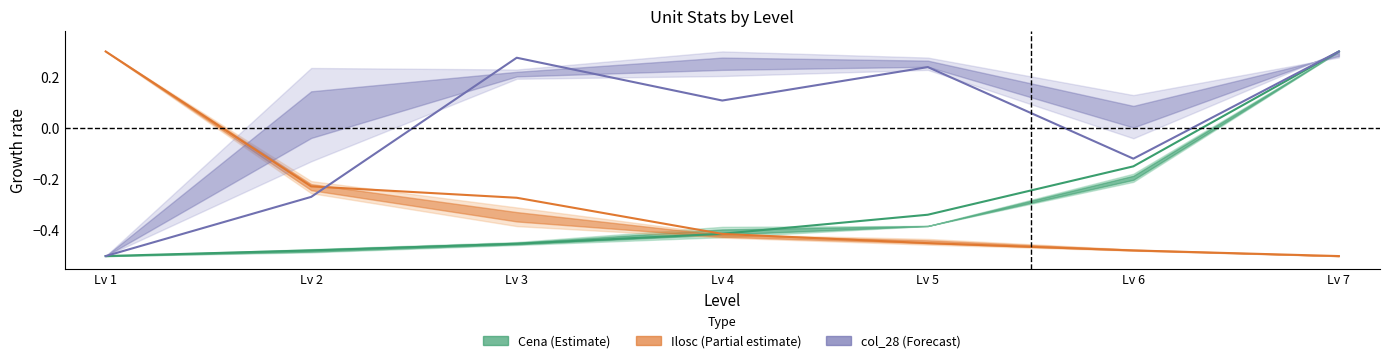

What is the total value across all series at Lv 1?

-0.7